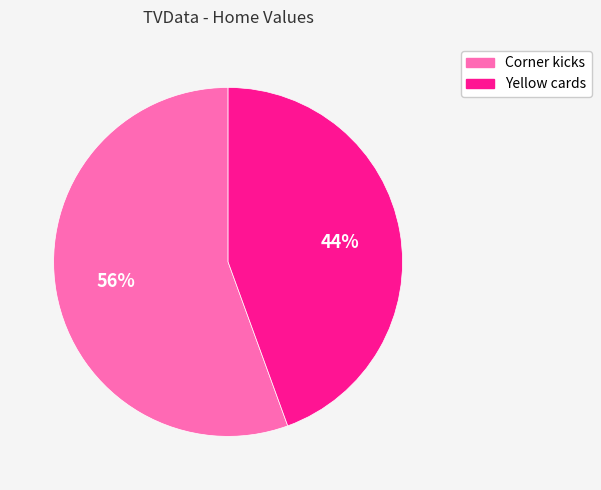

Rank the categories by value from lowest to highest.

Yellow cards, Corner kicks